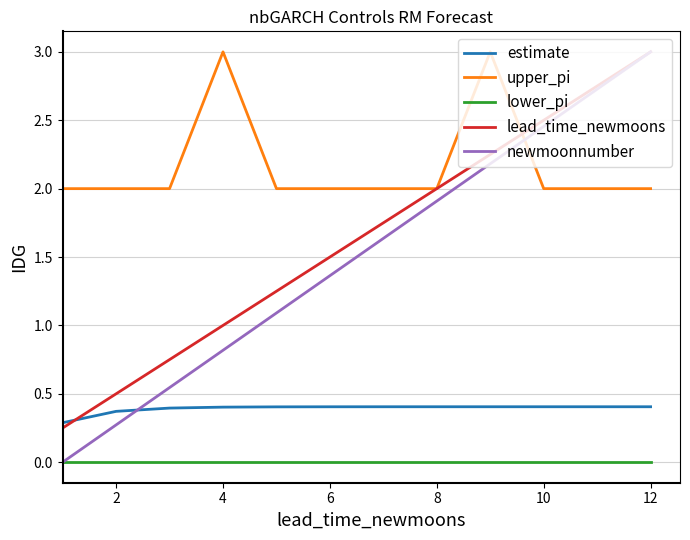

True or false: lead_time_newmoons and lower_pi cross at least once.

False